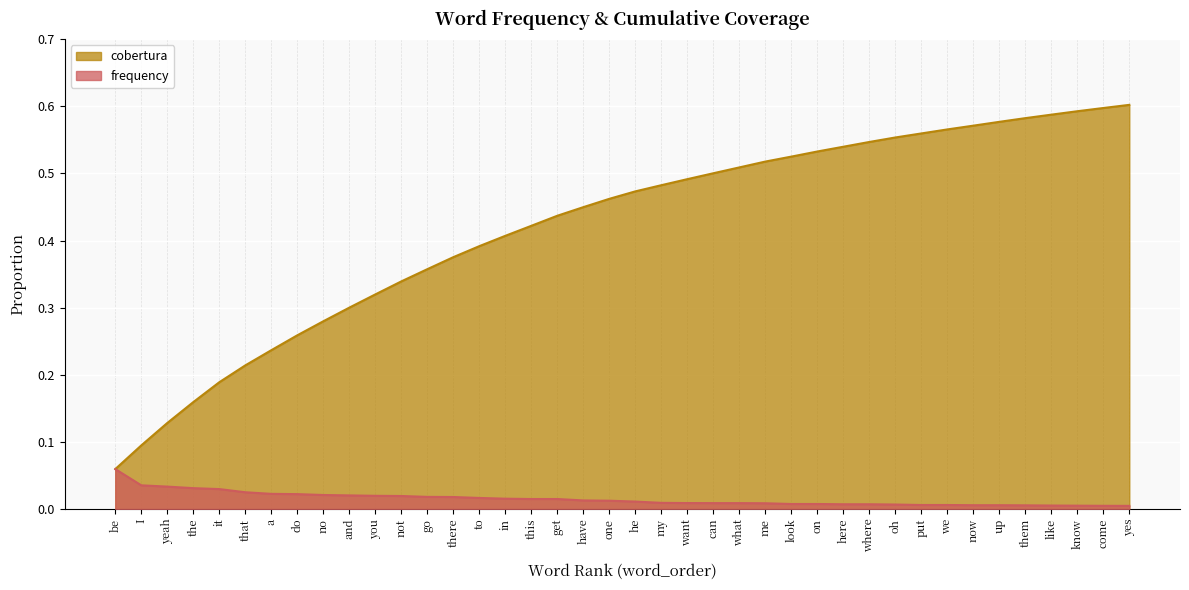

True or false: cobertura has more than 0 points higher than both neighbors.

False